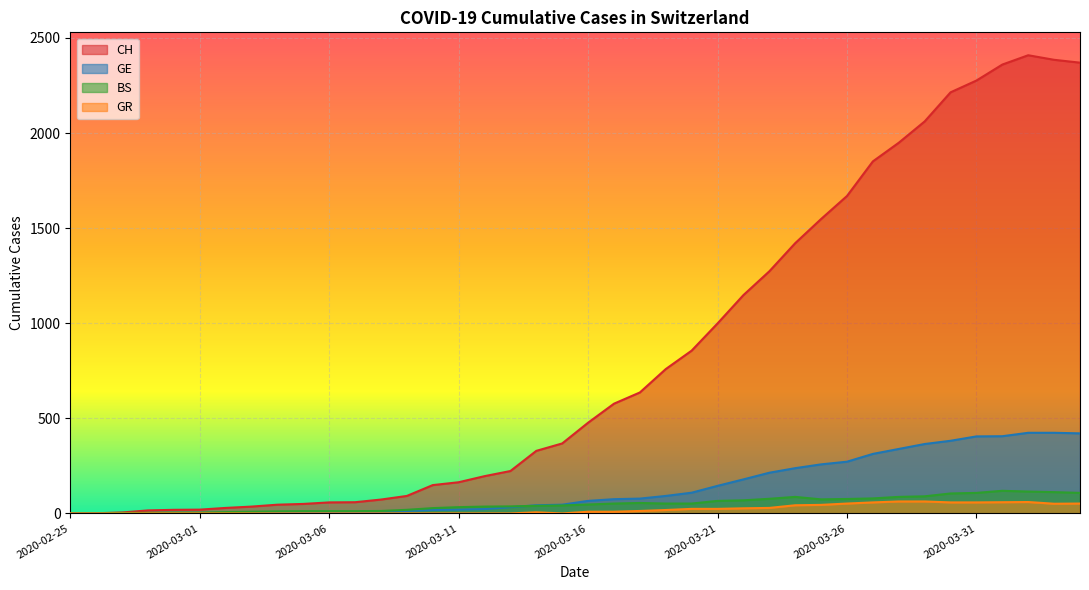

Reading left to right, list all the values displayed in this chart.

CH: 2020-02-25=0	2020-02-26=1	2020-02-27=5	2020-02-28=16	2020-02-29=19	2020-03-01=20	2020-03-02=29	2020-03-03=36	2020-03-04=46	2020-03-05=50	2020-03-06=58	2020-03-07=59	2020-03-08=73	2020-03-09=92	2020-03-10=149	2020-03-11=164	2020-03-12=196	2020-03-13=223	2020-03-14=329	2020-03-15=368	2020-03-16=477	2020-03-17=577	2020-03-18=636	2020-03-19=759	2020-03-20=856	2020-03-21=999	2020-03-22=1148	2020-03-23=1273	2020-03-24=1421	2020-03-25=1548	2020-03-26=1669	2020-03-27=1851	2020-03-28=1949	2020-03-29=2061	2020-03-30=2214	2020-03-31=2276	2020-04-01=2360	2020-04-02=2409	2020-04-03=2385	2020-04-04=2370
GE: 2020-02-25=0	2020-02-26=1	2020-02-27=1	2020-02-28=2	2020-02-29=3	2020-03-01=3	2020-03-02=3	2020-03-03=4	2020-03-04=4	2020-03-05=5	2020-03-06=7	2020-03-07=7	2020-03-08=9	2020-03-09=13	2020-03-10=18	2020-03-11=20	2020-03-12=23	2020-03-13=33	2020-03-14=43	2020-03-15=46	2020-03-16=66	2020-03-17=75	2020-03-18=78	2020-03-19=92	2020-03-20=109	2020-03-21=145	2020-03-22=179	2020-03-23=214	2020-03-24=238	2020-03-25=258	2020-03-26=272	2020-03-27=313	2020-03-28=339	2020-03-29=365	2020-03-30=382	2020-03-31=405	2020-04-01=406	2020-04-02=424	2020-04-03=424	2020-04-04=421
BS: 2020-02-25=0	2020-02-26=0	2020-02-27=3	2020-02-28=3	2020-02-29=4	2020-03-01=4	2020-03-02=7	2020-03-03=9	2020-03-04=11	2020-03-05=12	2020-03-06=12	2020-03-07=12	2020-03-08=13	2020-03-09=19	2020-03-10=28	2020-03-11=33	2020-03-12=36	2020-03-13=37	2020-03-14=40	2020-03-15=42	2020-03-16=47	2020-03-17=52	2020-03-18=55	2020-03-19=52	2020-03-20=52	2020-03-21=66	2020-03-22=69	2020-03-23=77	2020-03-24=87	2020-03-25=74	2020-03-26=76	2020-03-27=79	2020-03-28=87	2020-03-29=90	2020-03-30=105	2020-03-31=108	2020-04-01=119	2020-04-02=115	2020-04-03=112	2020-04-04=108
GR: 2020-02-25=0	2020-02-26=0	2020-02-27=0	2020-02-28=0	2020-02-29=0	2020-03-01=0	2020-03-02=0	2020-03-03=0	2020-03-04=0	2020-03-05=0	2020-03-06=0	2020-03-07=0	2020-03-08=0	2020-03-09=0	2020-03-10=0	2020-03-11=0	2020-03-12=0	2020-03-13=0	2020-03-14=6	2020-03-15=0	2020-03-16=9	2020-03-17=9	2020-03-18=13	2020-03-19=18	2020-03-20=24	2020-03-21=24	2020-03-22=27	2020-03-23=29	2020-03-24=43	2020-03-25=45	2020-03-26=52	2020-03-27=58	2020-03-28=63	2020-03-29=63	2020-03-30=58	2020-03-31=58	2020-04-01=59	2020-04-02=60	2020-04-03=51	2020-04-04=52